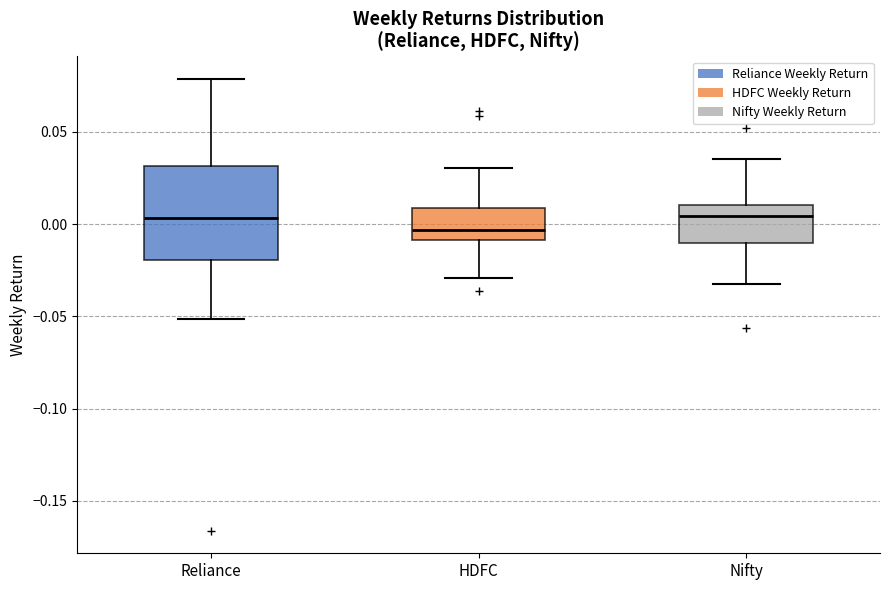

Reading left to right, read every box against the y-axis: the position of its median line, the range the box covers, and the ends of its whiskers. The values are not printed on the chart, so give them approximately, as read against the axis.

Reliance: median 0.005, box -0.020 to 0.030, whiskers -0.050 to 0.080
HDFC: median -0.005, box -0.010 to 0.010, whiskers -0.030 to 0.030
Nifty: median 0.005, box -0.010 to 0.010, whiskers -0.030 to 0.035